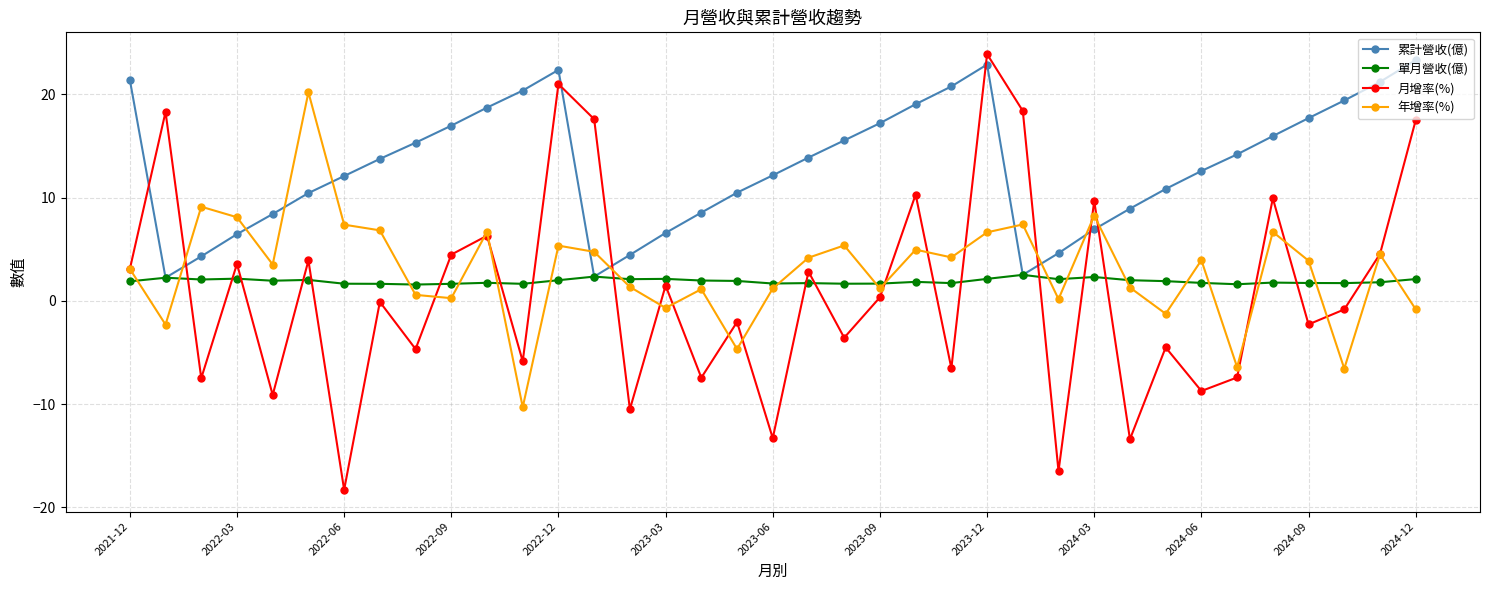

Which series has the largest range (max minus min)?

月增率(%)